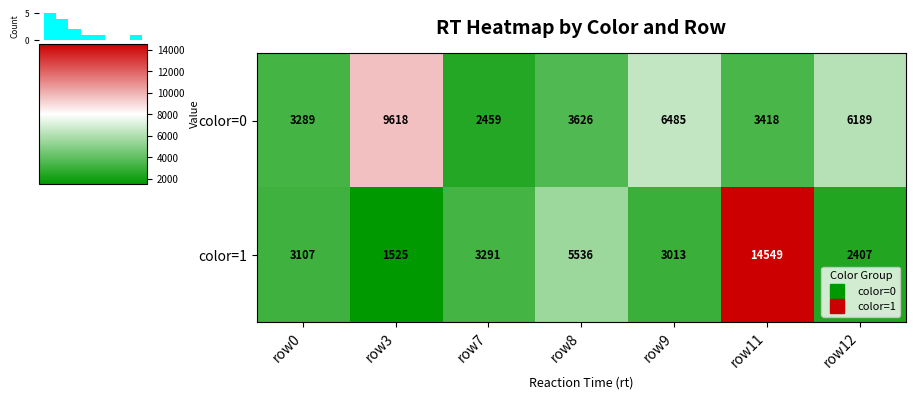

What is the difference between the maximum and minimum values in the color=0 series?

7159